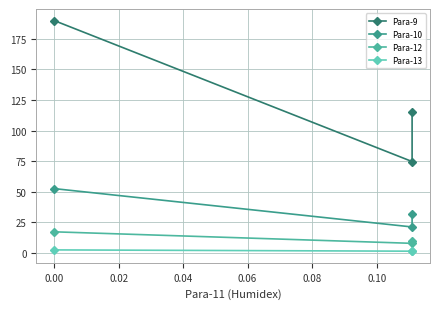

The Para-9 series shows 47.4 at 0.00. True or false?

False